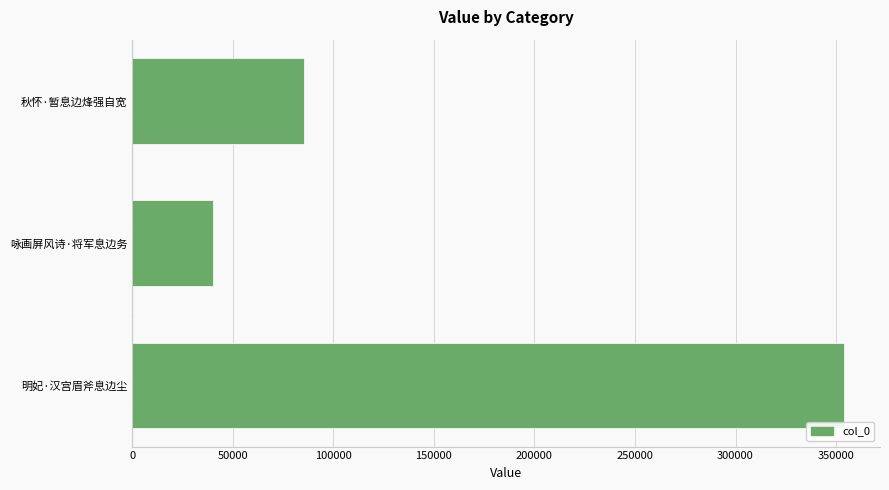

Count the values in the range 40188 to 354158.

3